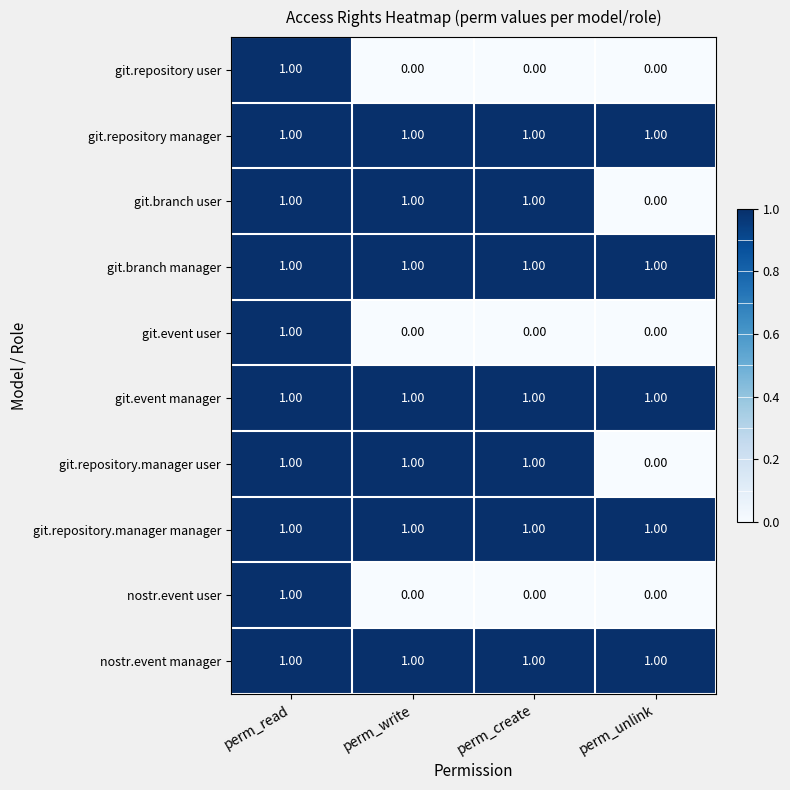

At how many categories does at least one series exceed 0?

4